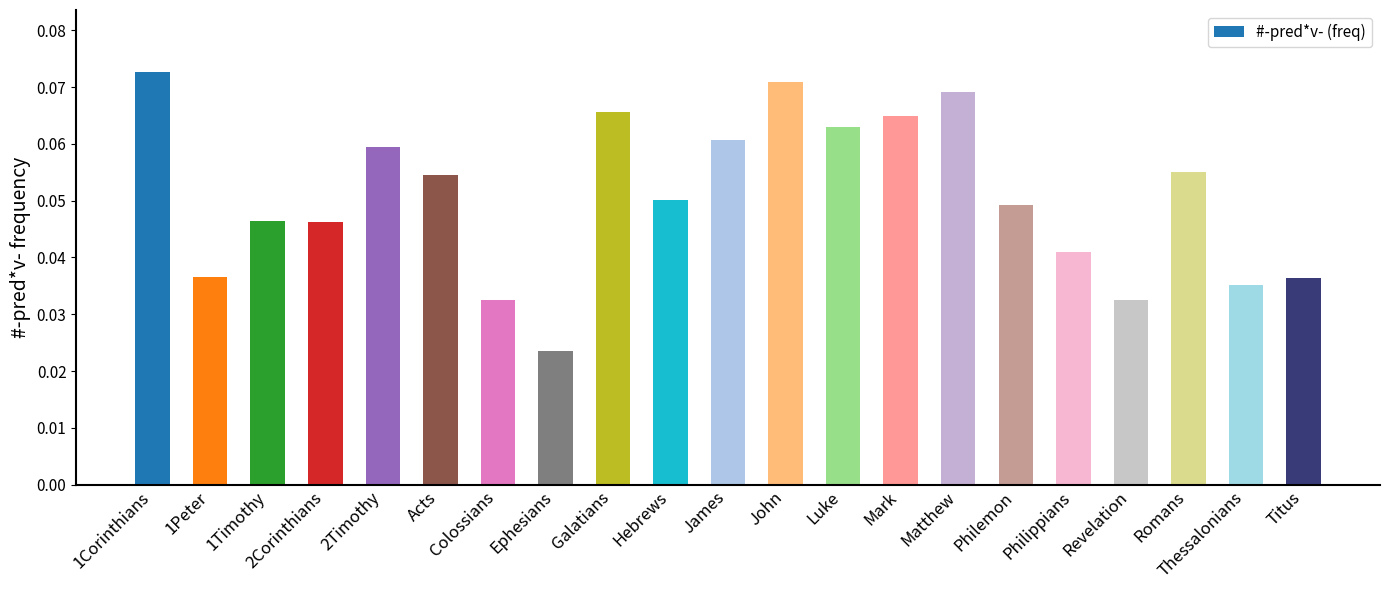

Between Colossians and Romans, which is larger?

Romans